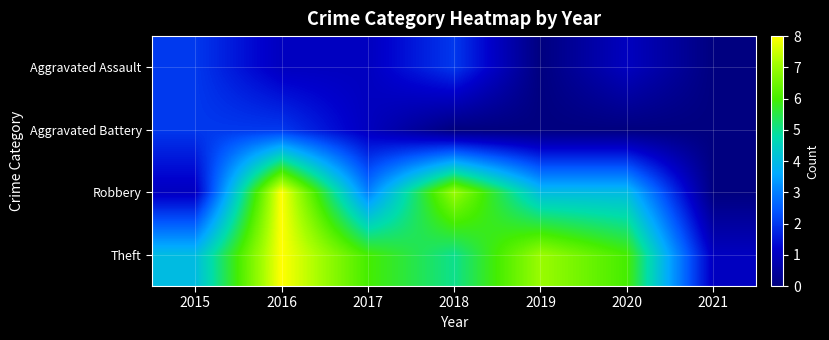

At 2018, list the series in order from smallest to largest.

Aggravated Battery, Aggravated Assault, Theft, Robbery